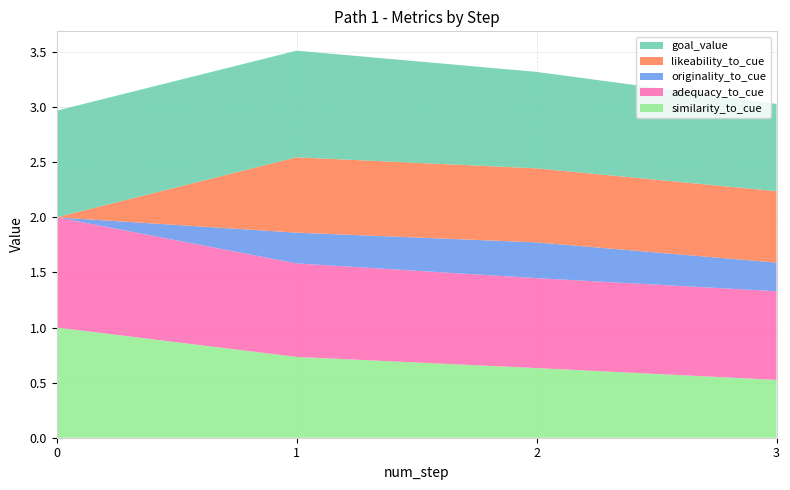

Reading right to left, extract all data points from this chart.

similarity_to_cue: 3=0.5	2=0.6	1=0.7	0=1.0
adequacy_to_cue: 3=0.8	2=0.8	1=0.8	0=1.0
originality_to_cue: 3=0.3	2=0.3	1=0.3	0=0.0
likeability_to_cue: 3=0.6	2=0.7	1=0.7	0=0.0
goal_value: 3=0.8	2=0.9	1=1.0	0=1.0